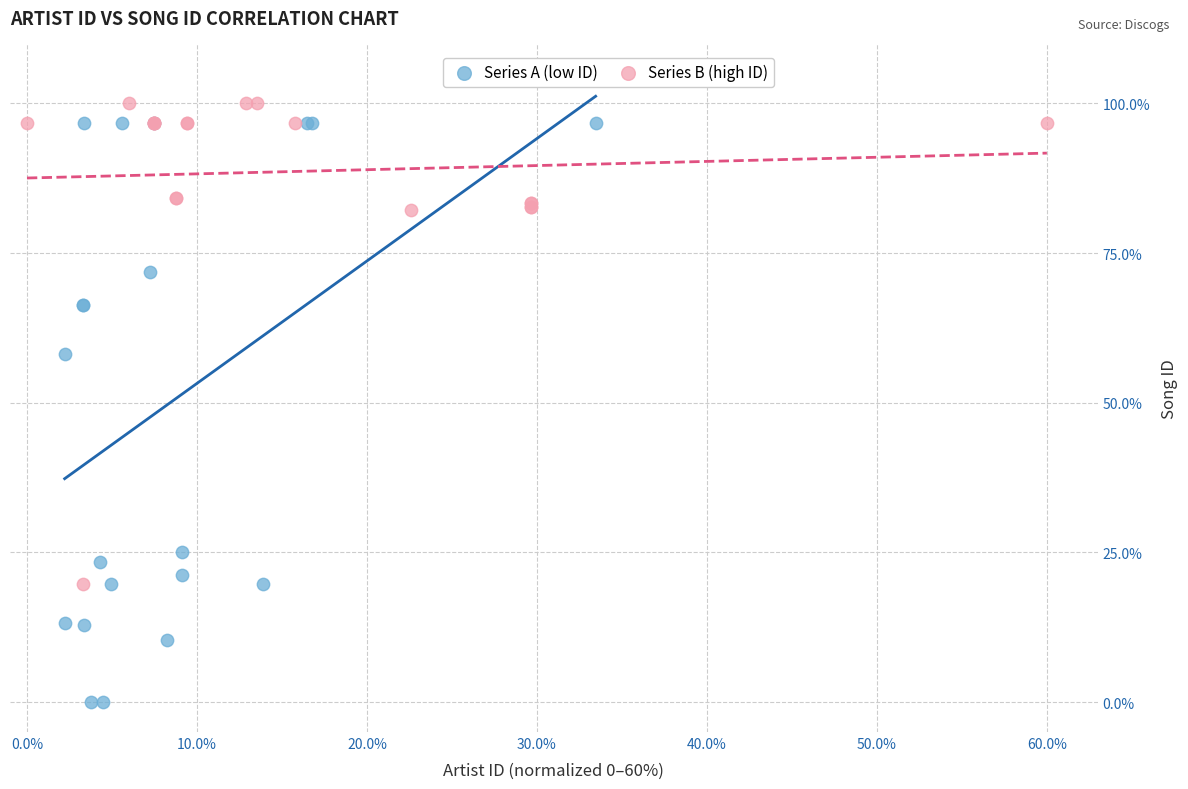

Which series has the widest spread of Y values?

Series A (low ID)